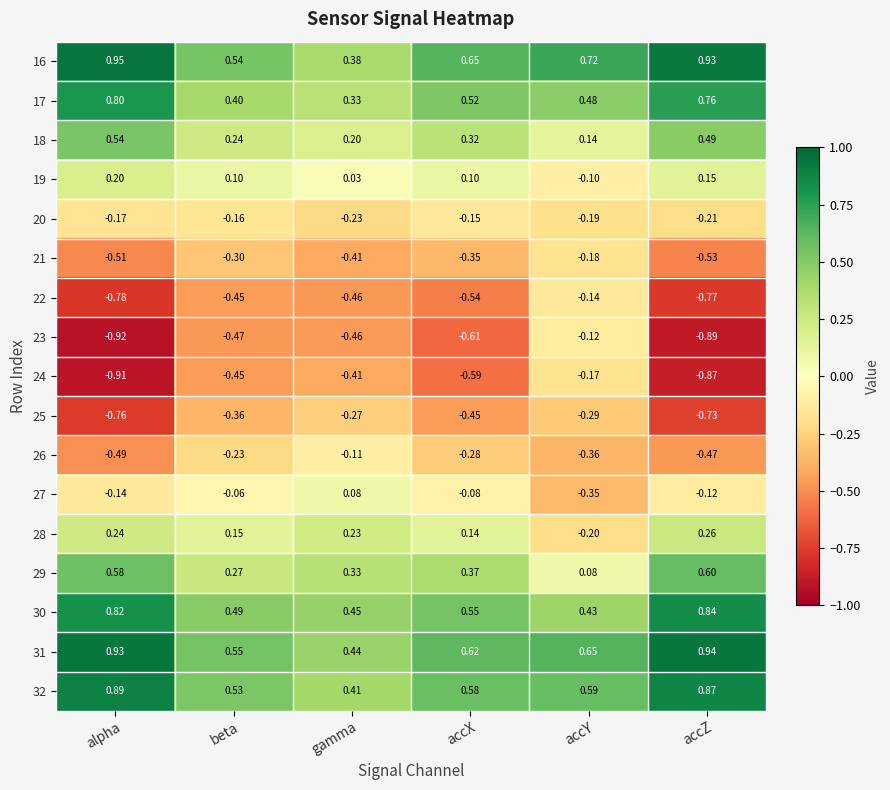

At which label is 25 closest to 0?

gamma